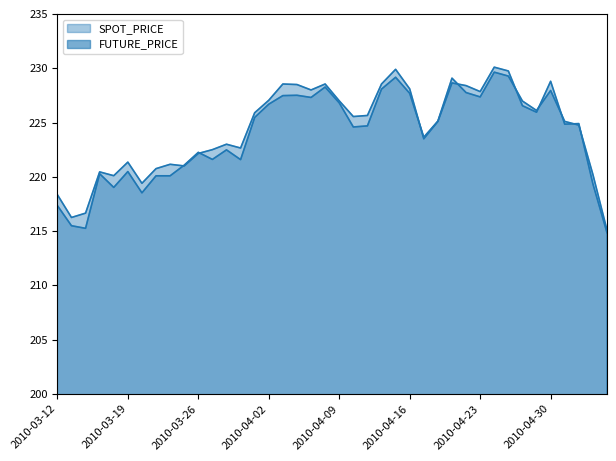

How many lines are shown in the chart?

2